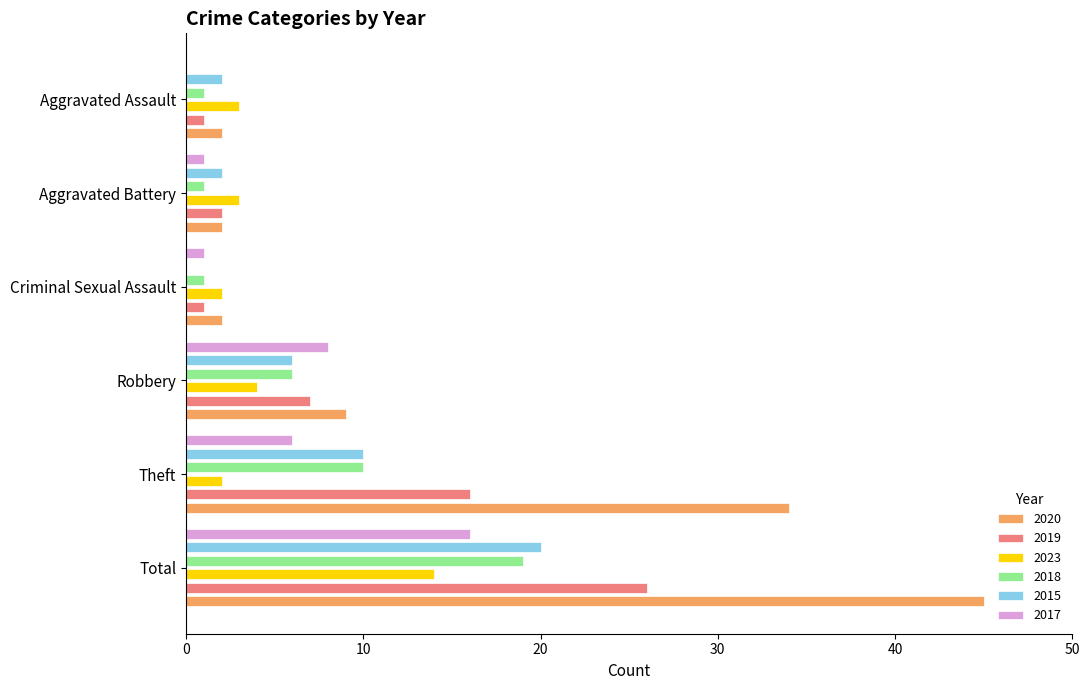

What is the approximate value of 2023 at Total, to the nearest 10?

10